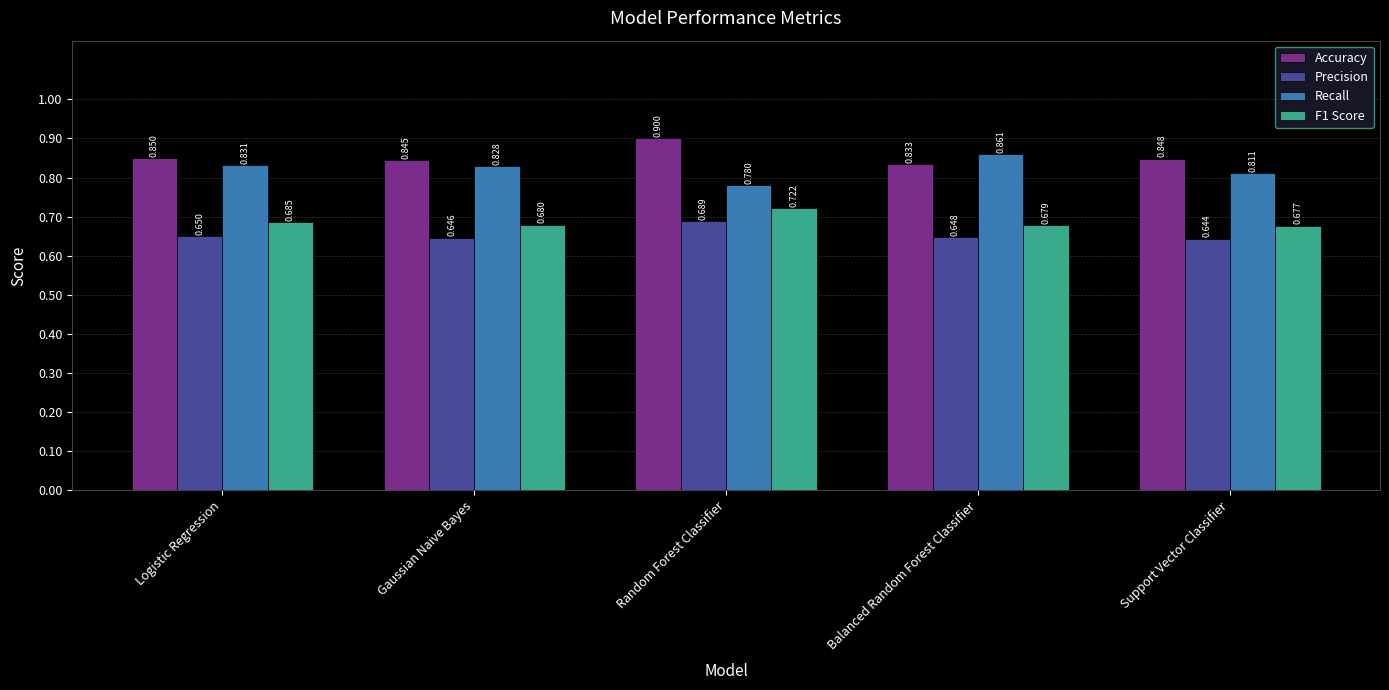

Which category has the highest value in the F1 Score series?

Random Forest Classifier